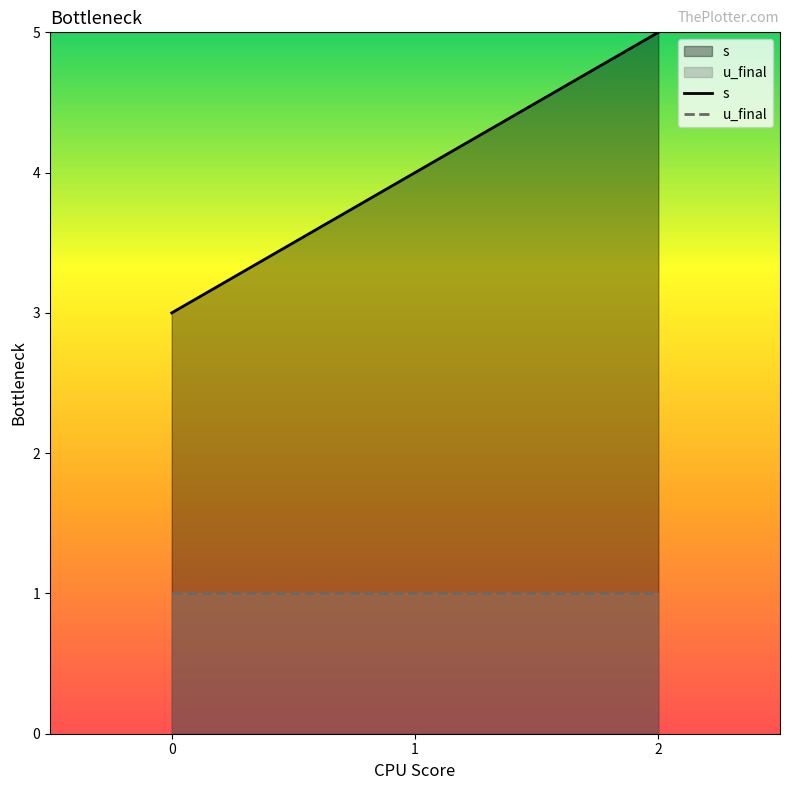

What is the spread (max minus min) of values at 2?

4